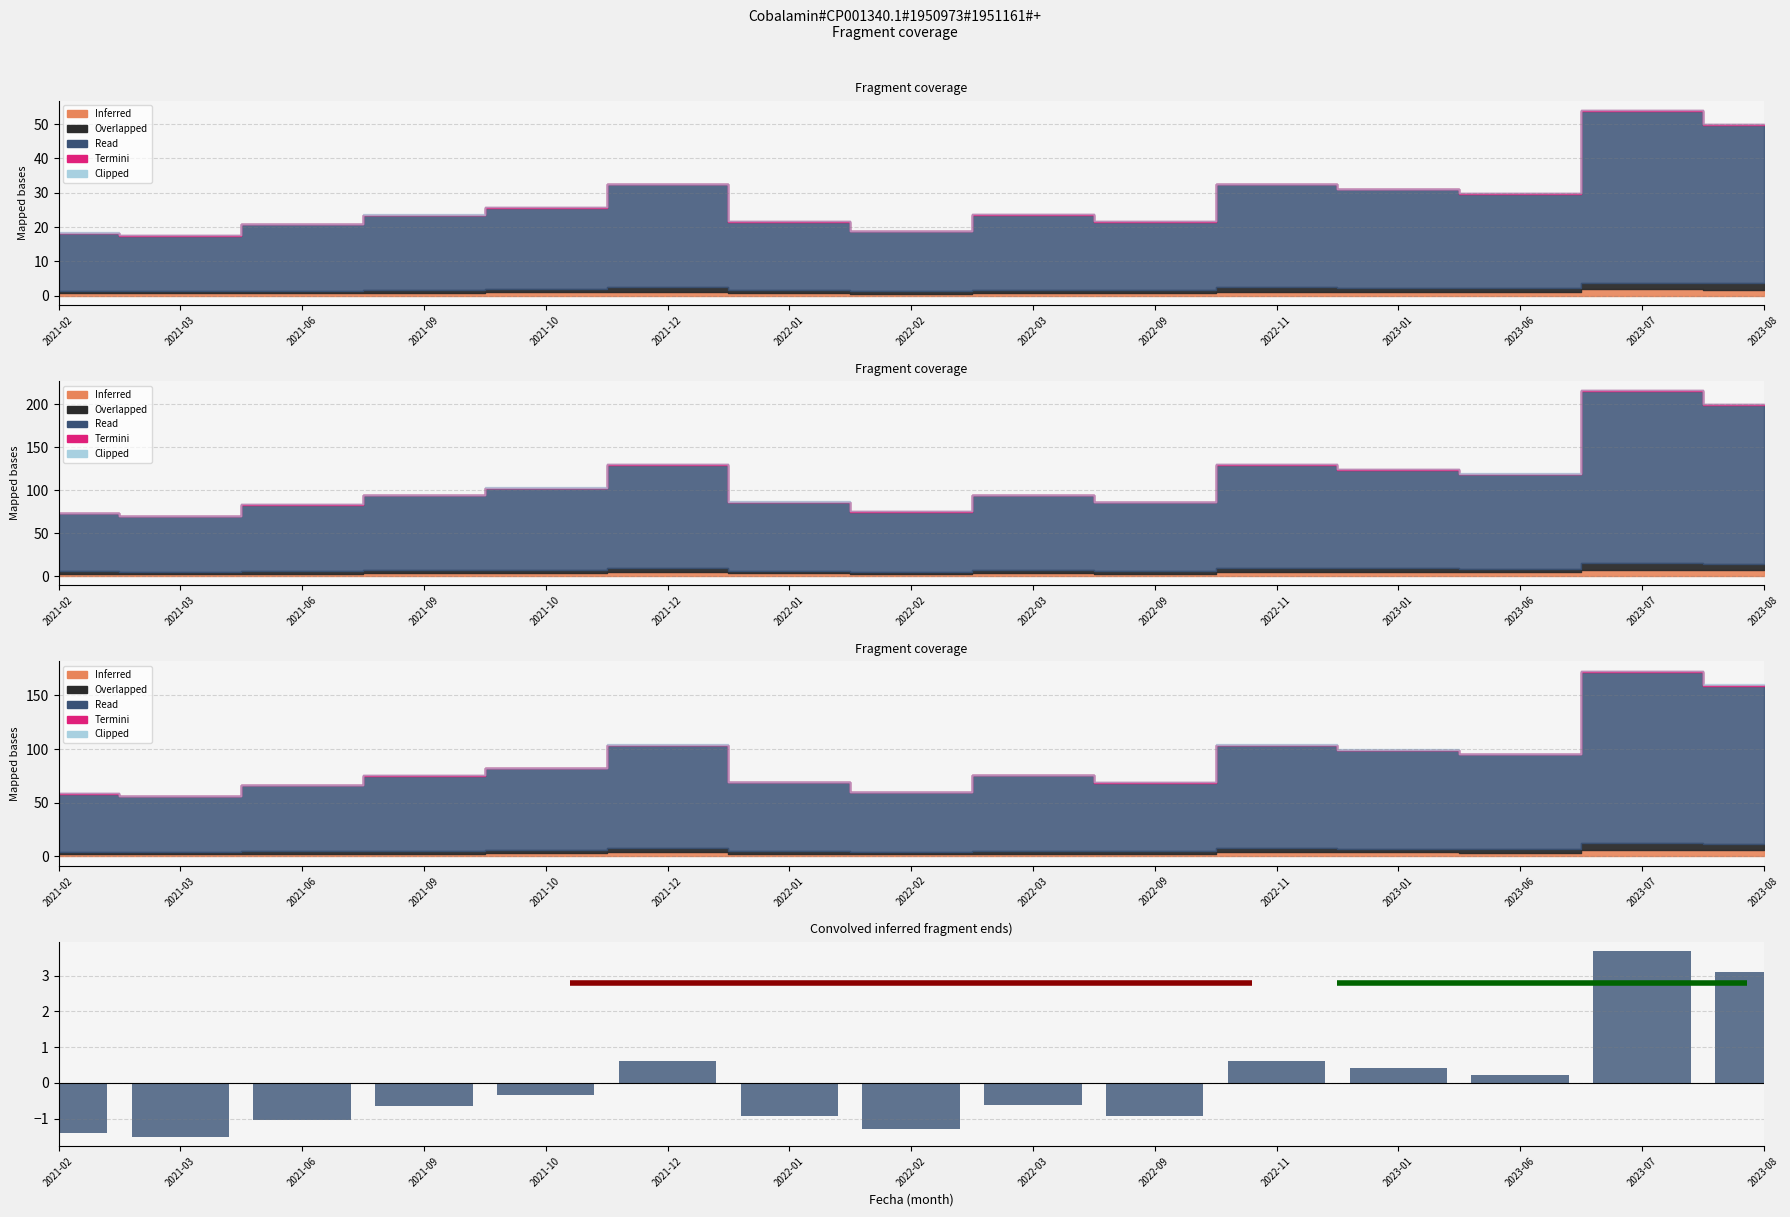

How many positive values are there?

6